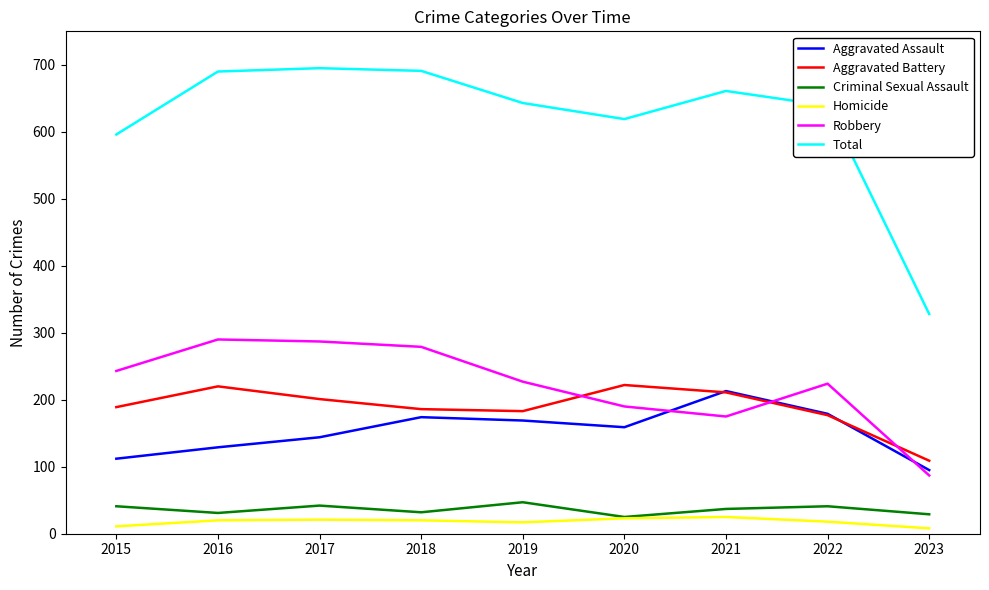

Is it true that Total equals 690 at 2016?

True